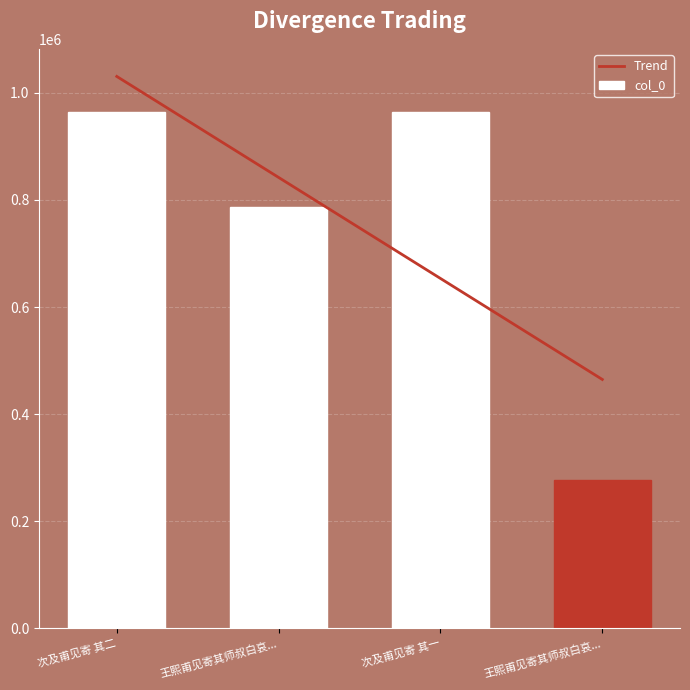

How many bars are there in total?

4